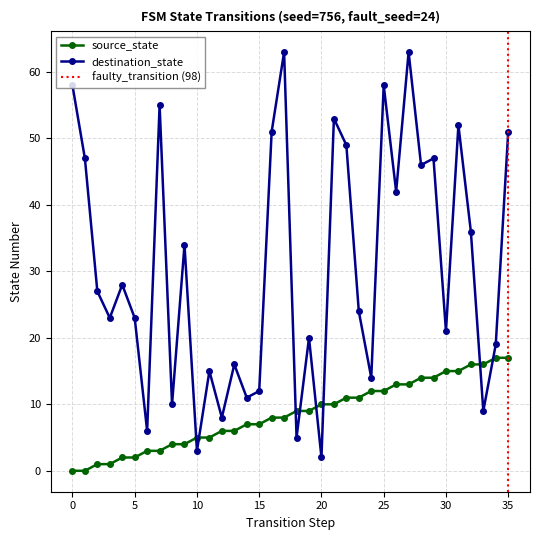

True or false: destination_state and source_state cross at least once.

True